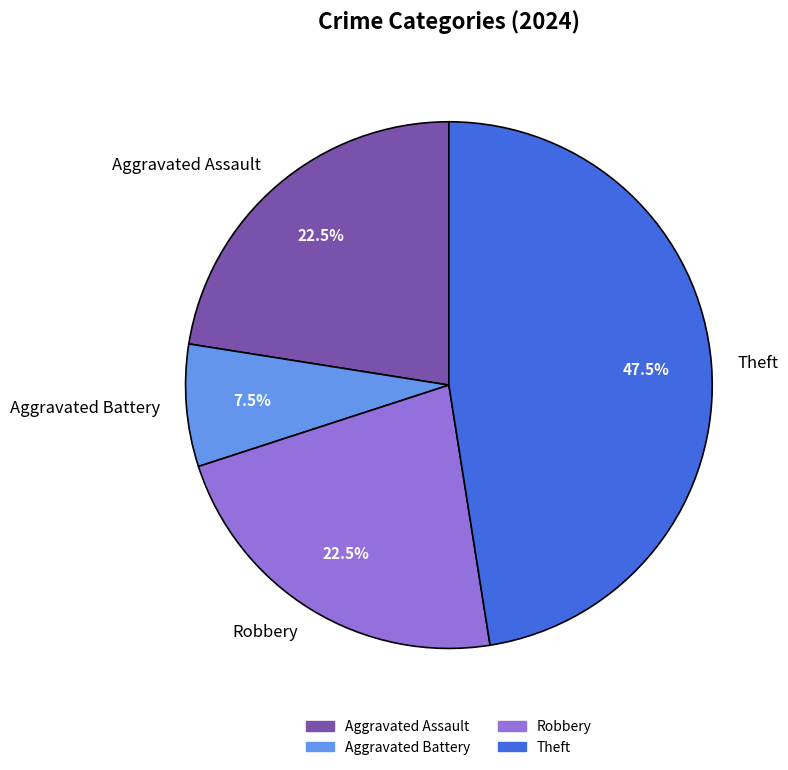

Approximately how many times larger is the value at Aggravated Assault compared to Robbery?

1.0